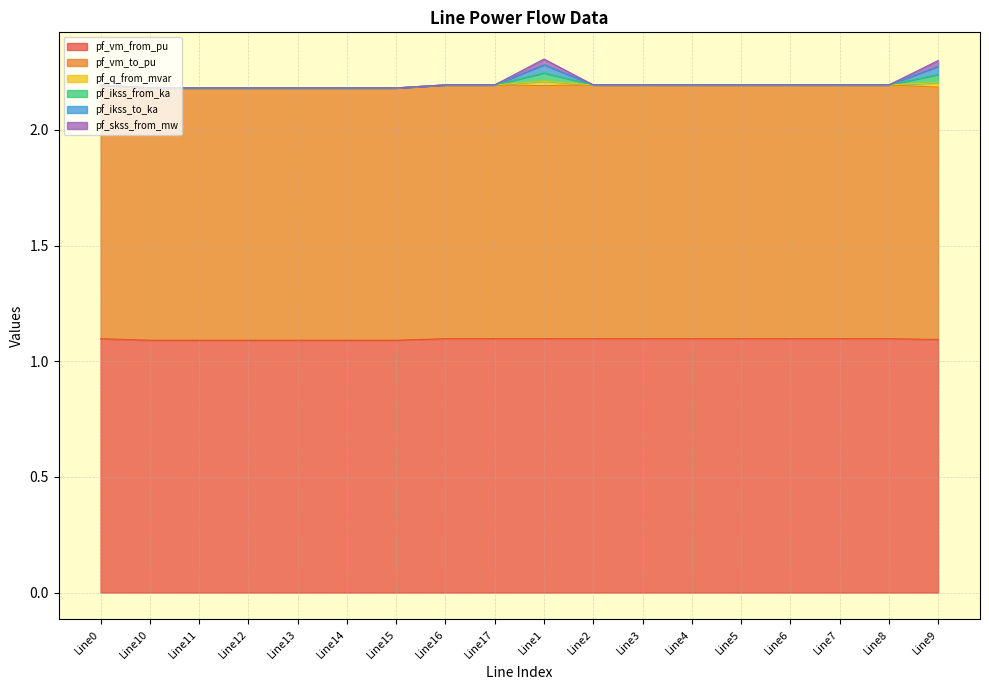

Which category has the lowest value across all series?

Line10